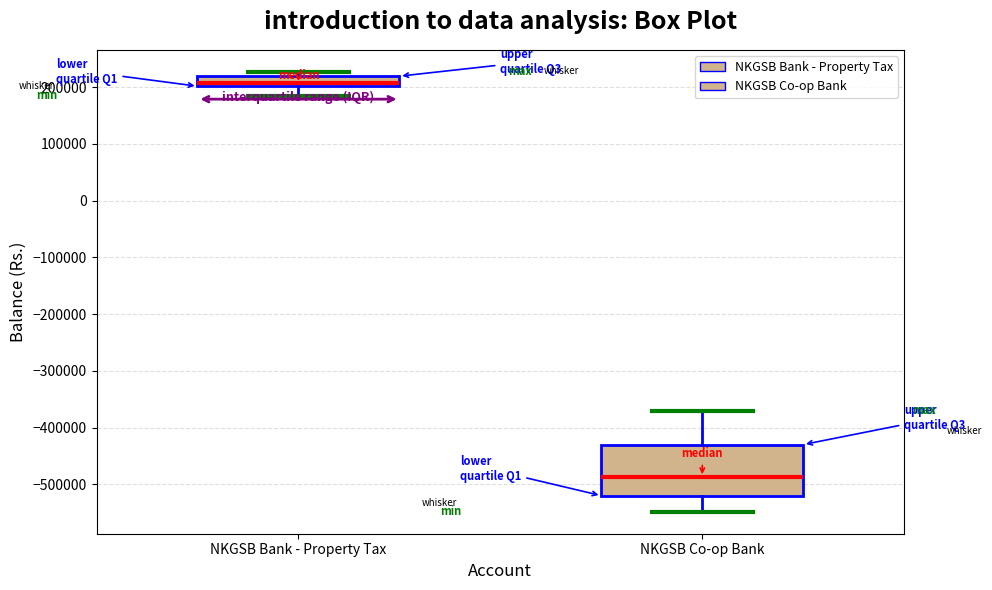

Which box has the lowest median line?

NKGSB Co-op Bank